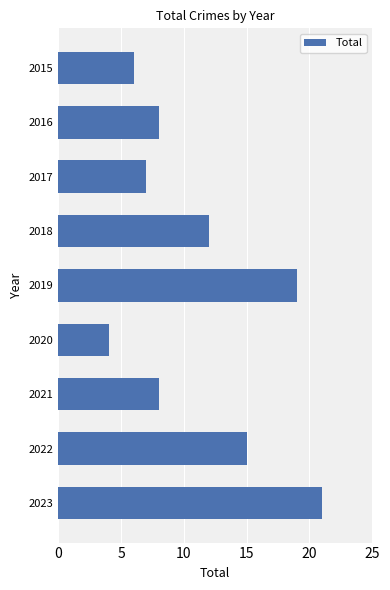

The value at 2019 is 31. True or false?

False